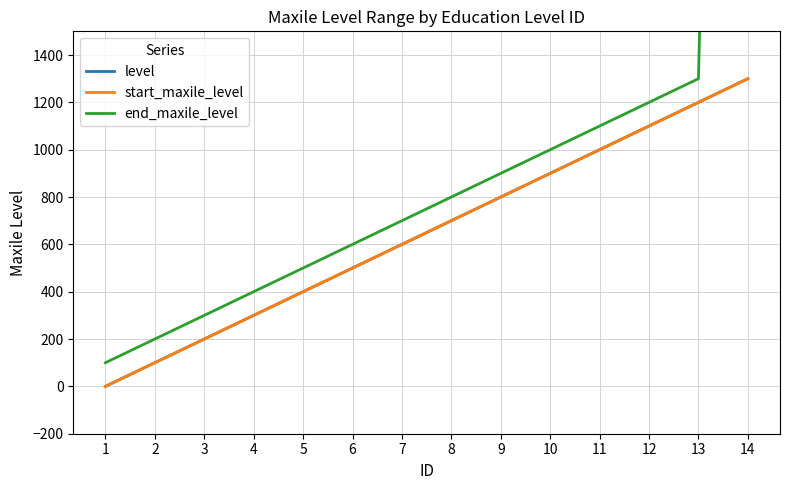

Rank the series at 4 from lowest to highest value.

level, start_maxile_level, end_maxile_level